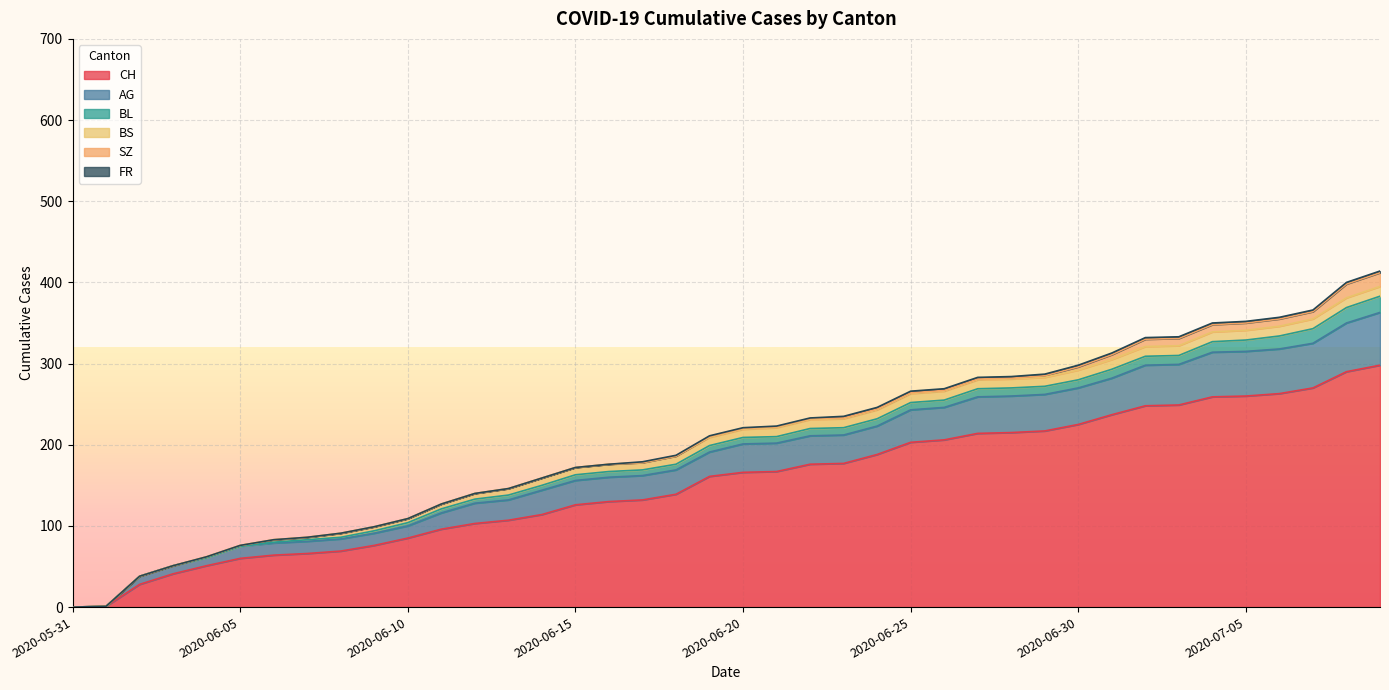

Which series has the widest spread of values?

CH